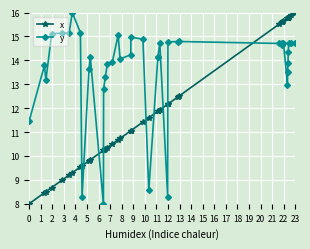

What is the maximum value shown in the chart?

16.0